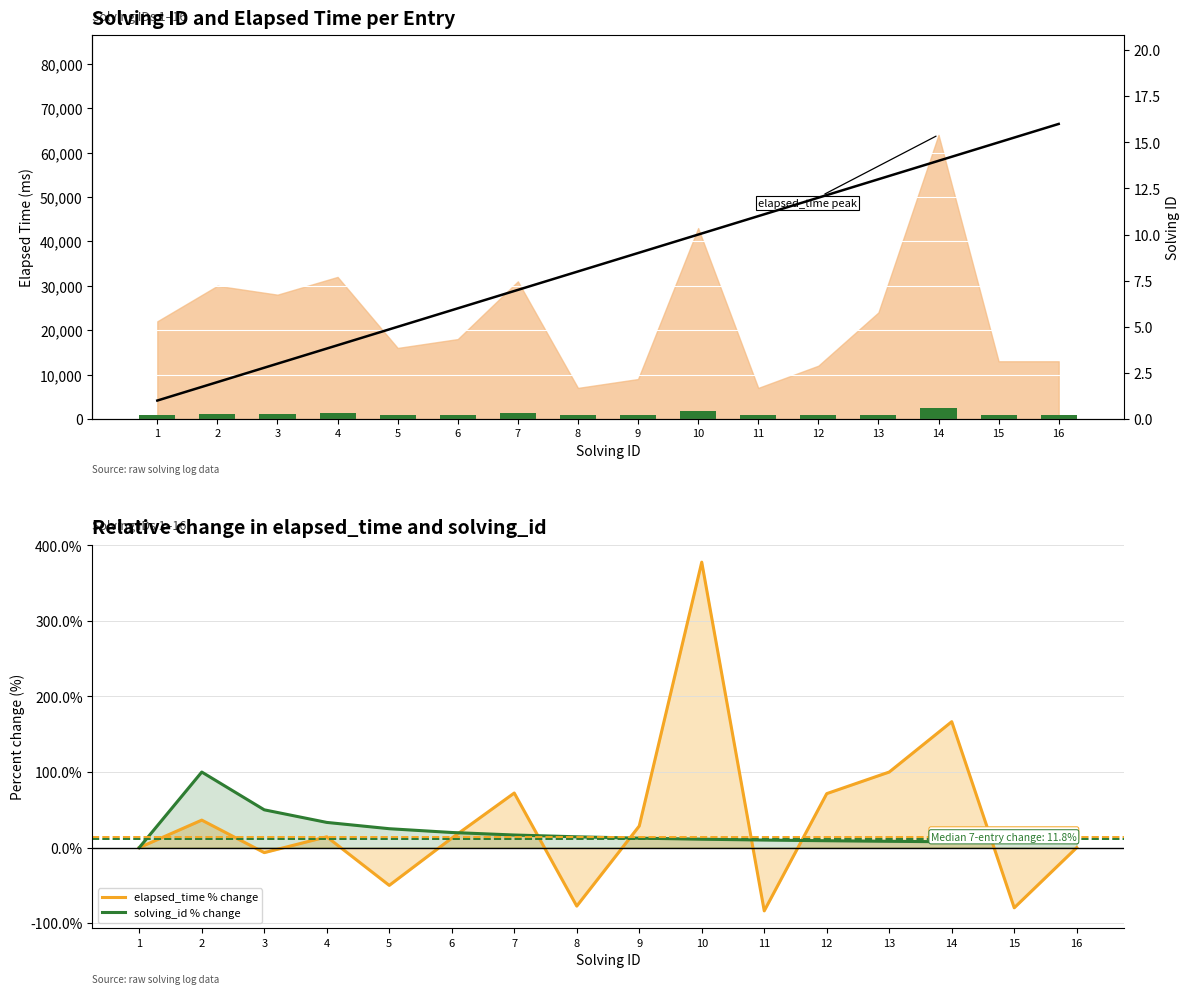

True or false: solving_id % change has a value of -47.8 at 1.

False